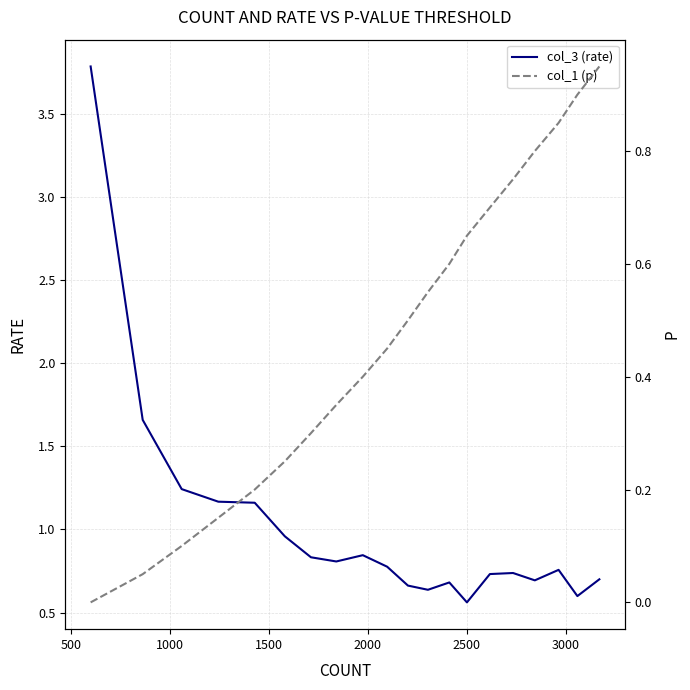

Does the chart have visible grid lines?

Yes